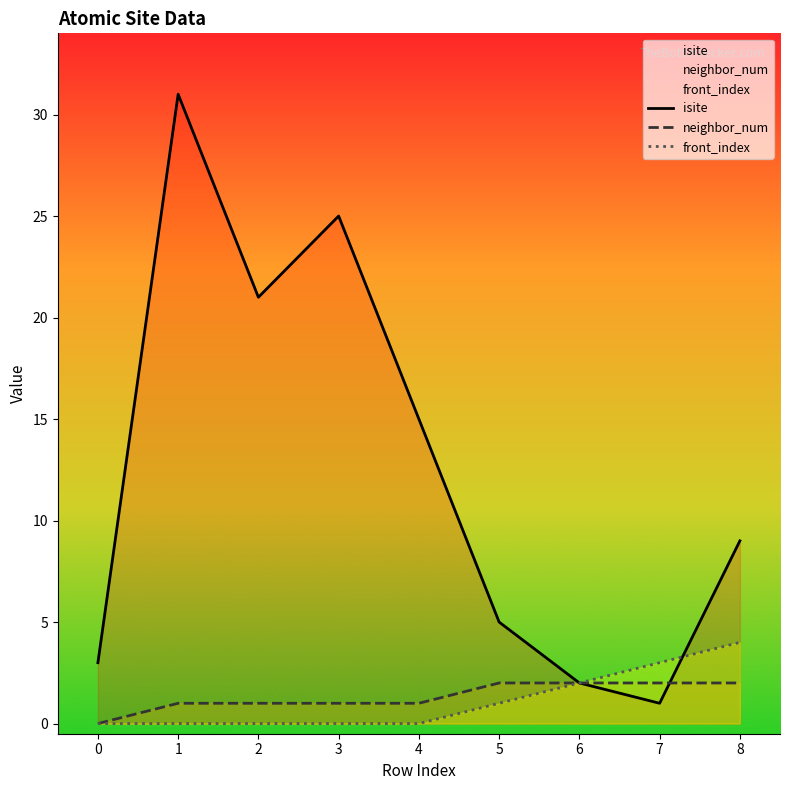

Reading left to right, extract all data points from this chart.

isite: 0=3	1=31	2=21	3=25	4=15	5=5	6=2	7=1	8=9
neighbor_num: 0=0	1=1	2=1	3=1	4=1	5=2	6=2	7=2	8=2
front_index: 0=0	1=0	2=0	3=0	4=0	5=1	6=2	7=3	8=4